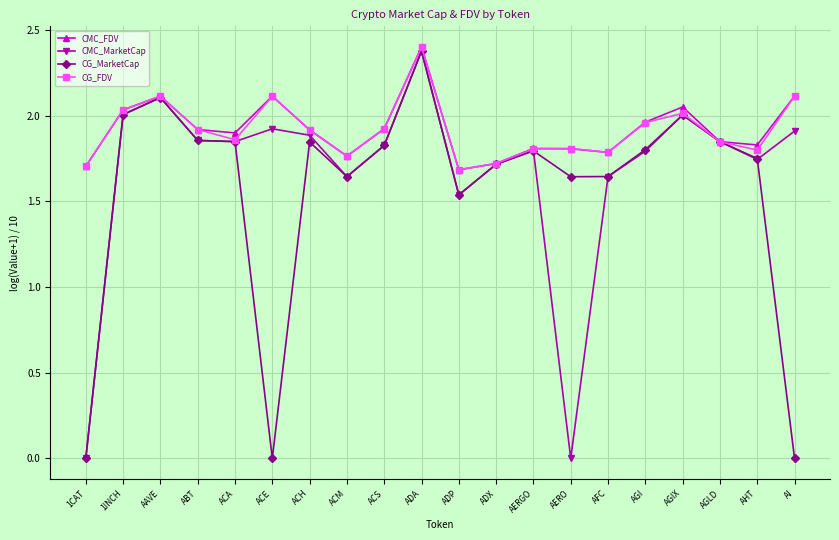

How many lines are shown in the chart?

4